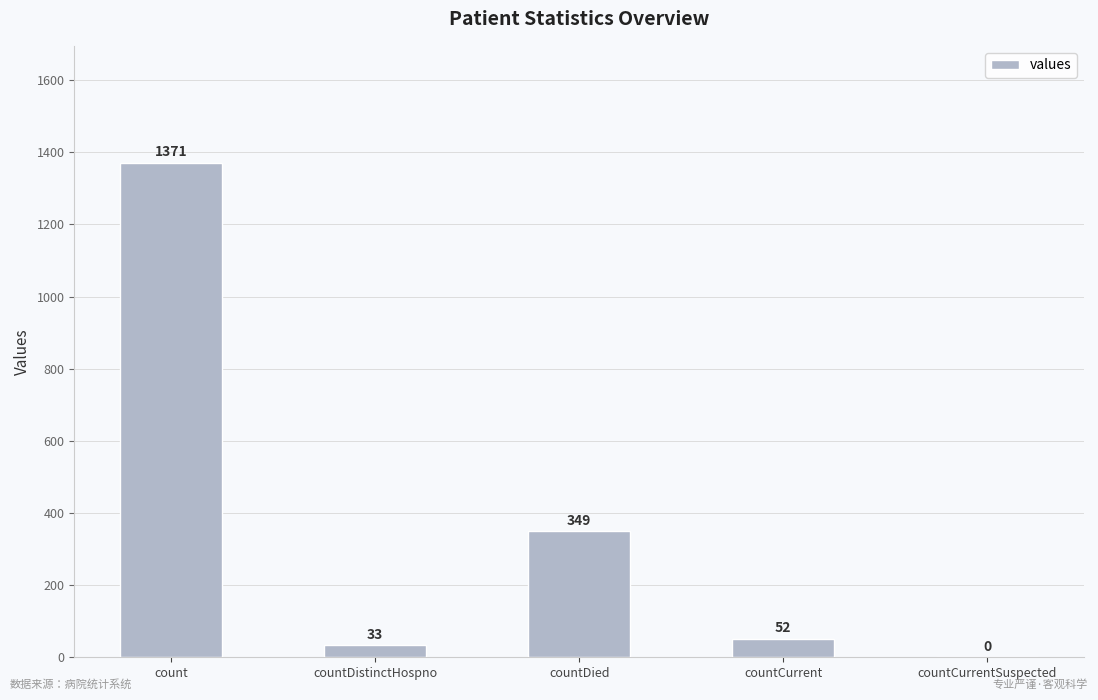

Is it true that the value at countDistinctHospno is 33?

True